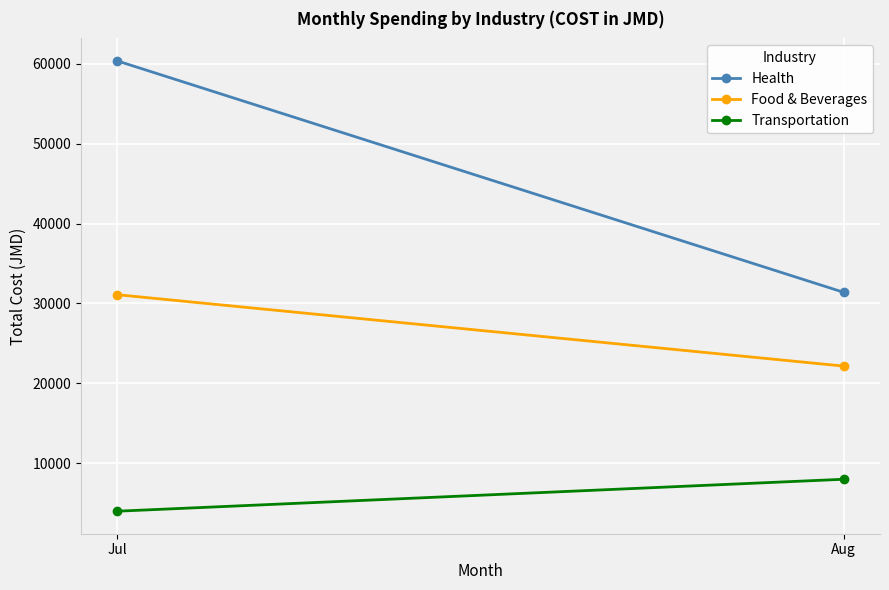

At which category is the sum across all series the highest?

Jul